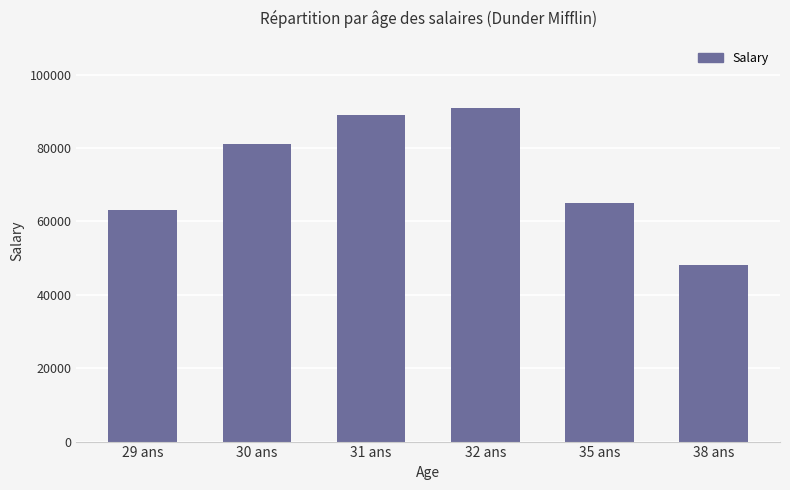

The chart shows a value of 122050 at 32 ans. True or false?

False